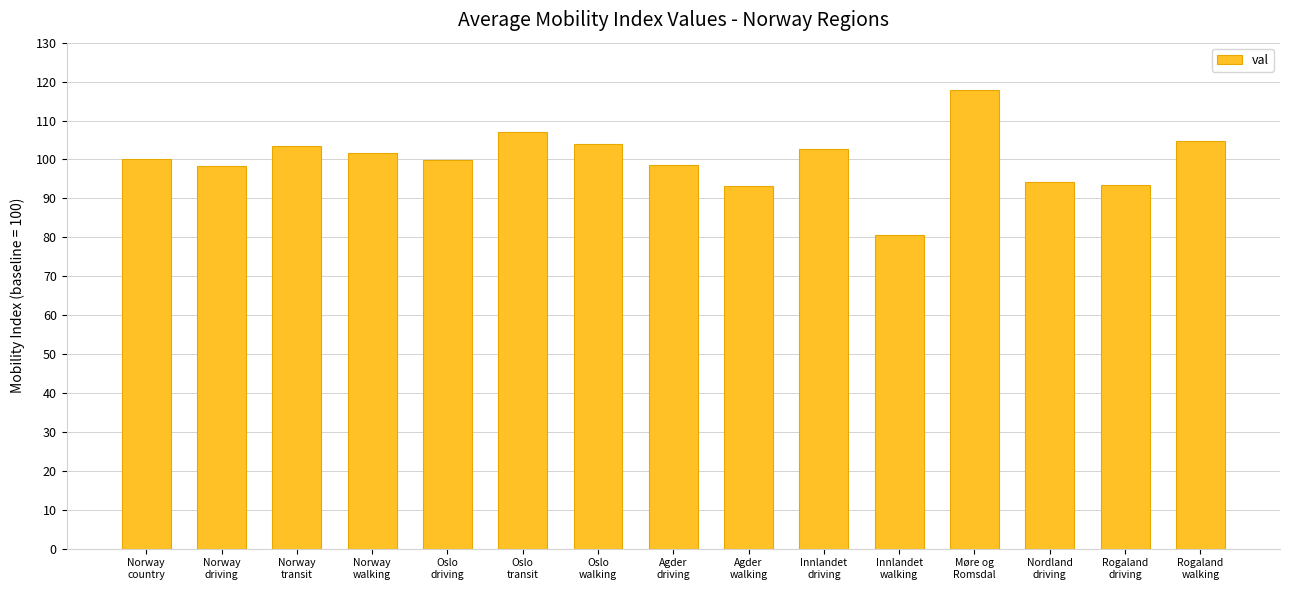

What is the value of the 10th bar from the left?

102.6